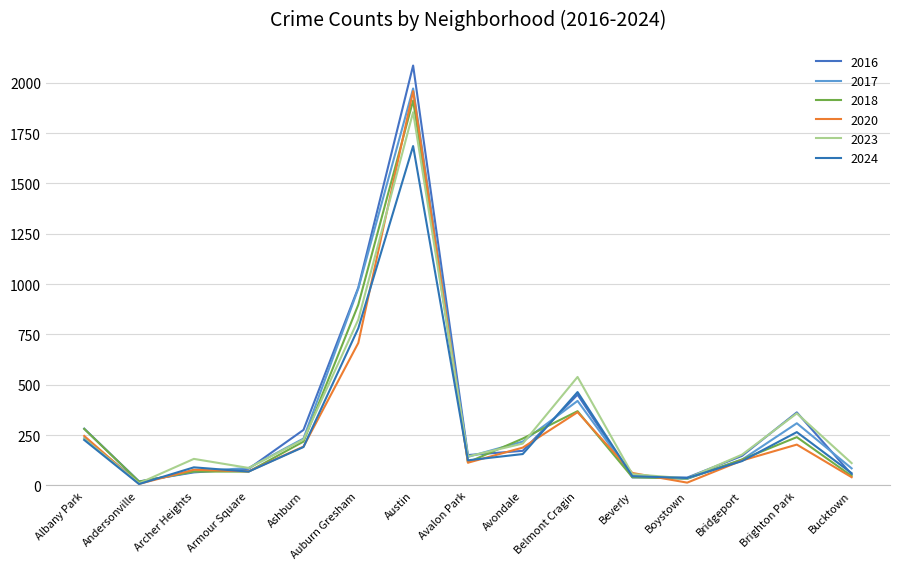

Does the chart have visible grid lines?

Yes